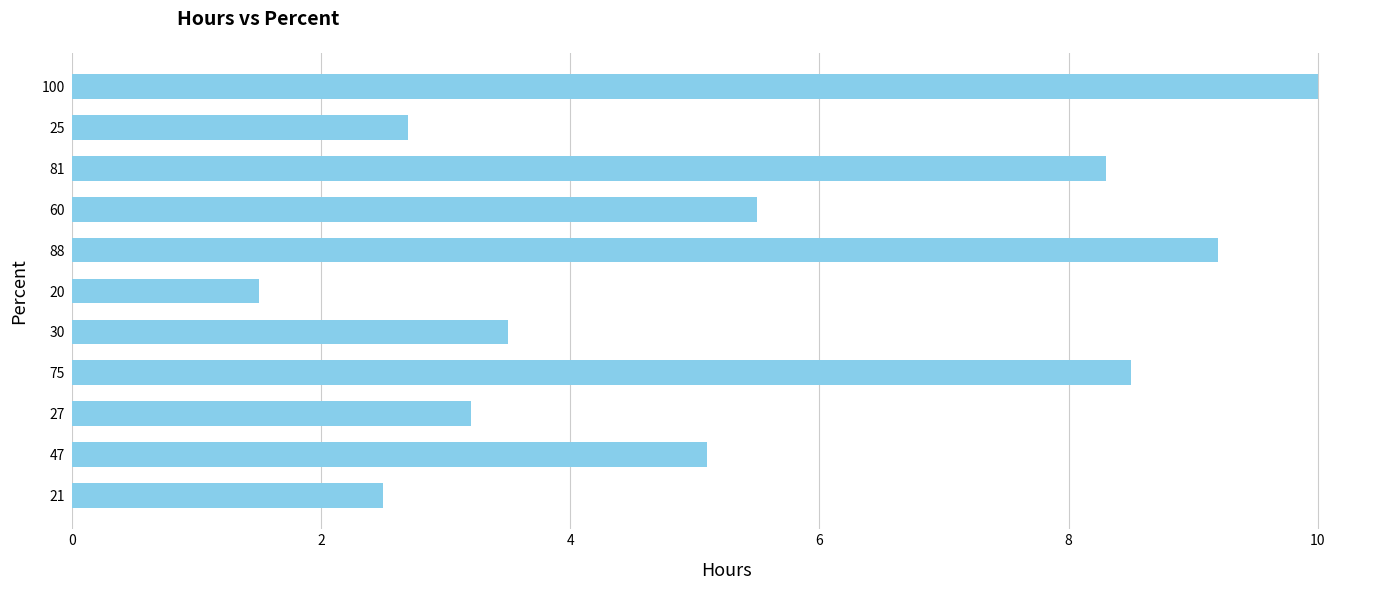

Is it true that the value at 88 is 9.2?

True